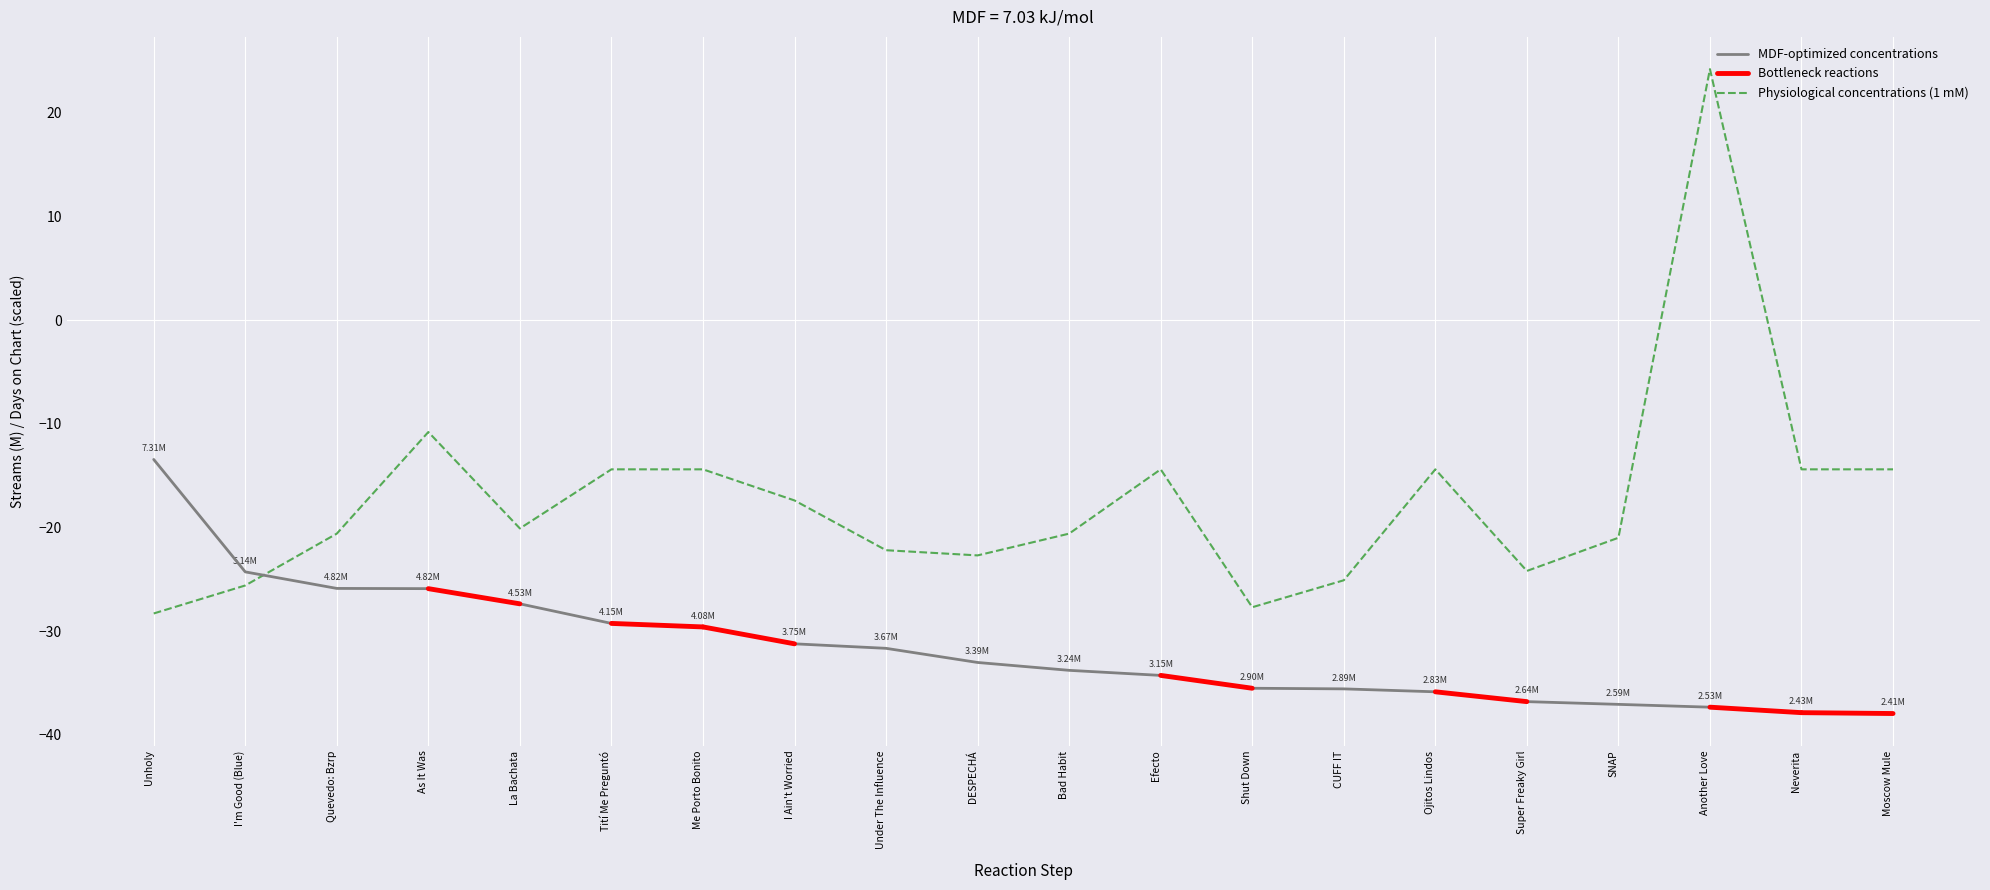

True or false: Physiological concentrations (1 mM) and MDF-optimized concentrations intersect in this chart.

True